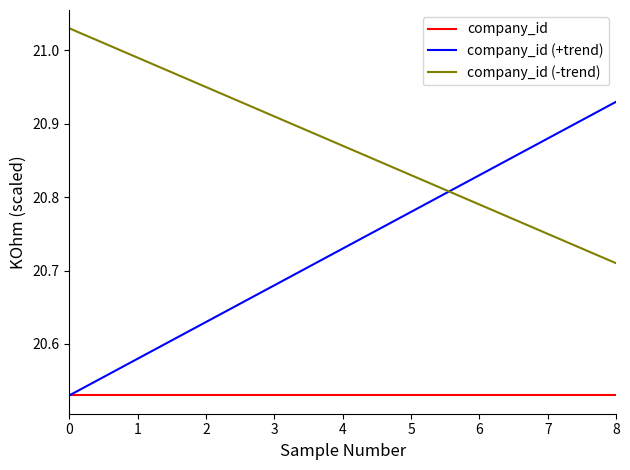

What is the difference between the maximum and minimum values in the company_id (-trend) series?

0.3